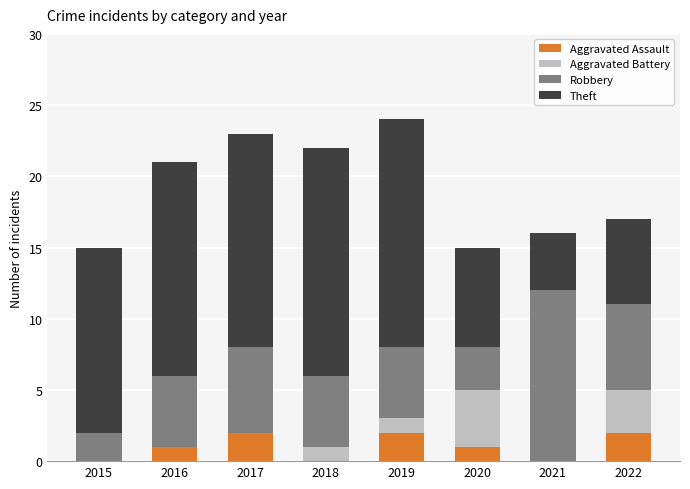

What is the total value across all series at 2021?

16